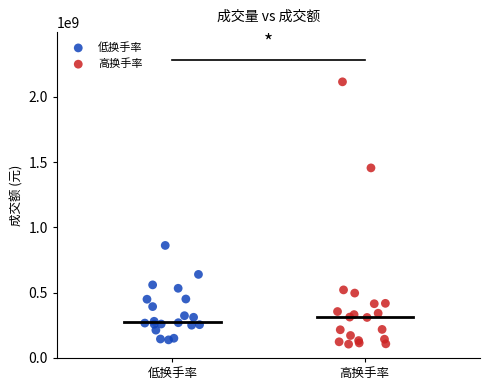

Which series contains the highest Y value?

高换手率